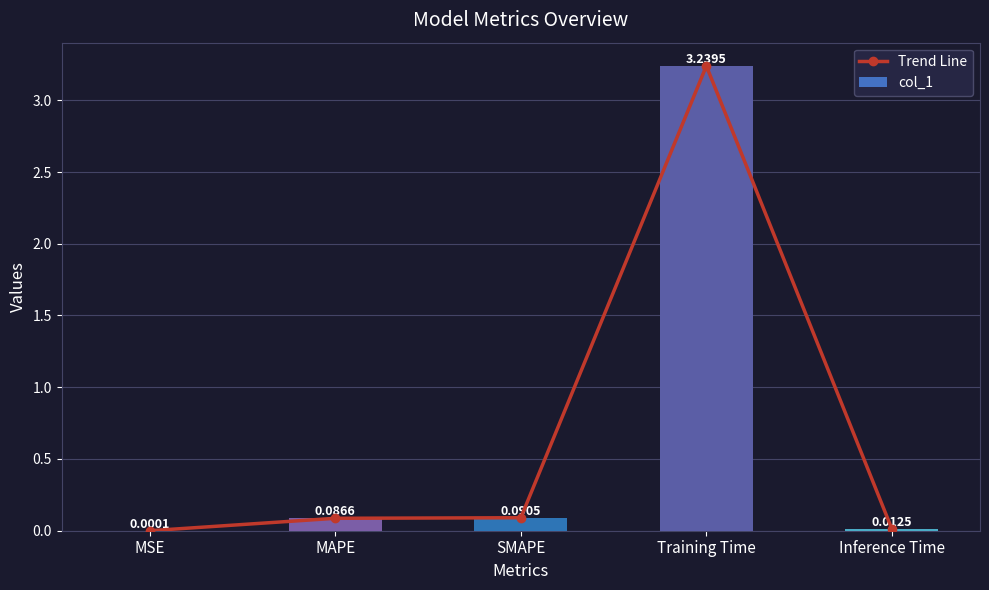

Which label corresponds to the smallest value in the chart?

MSE